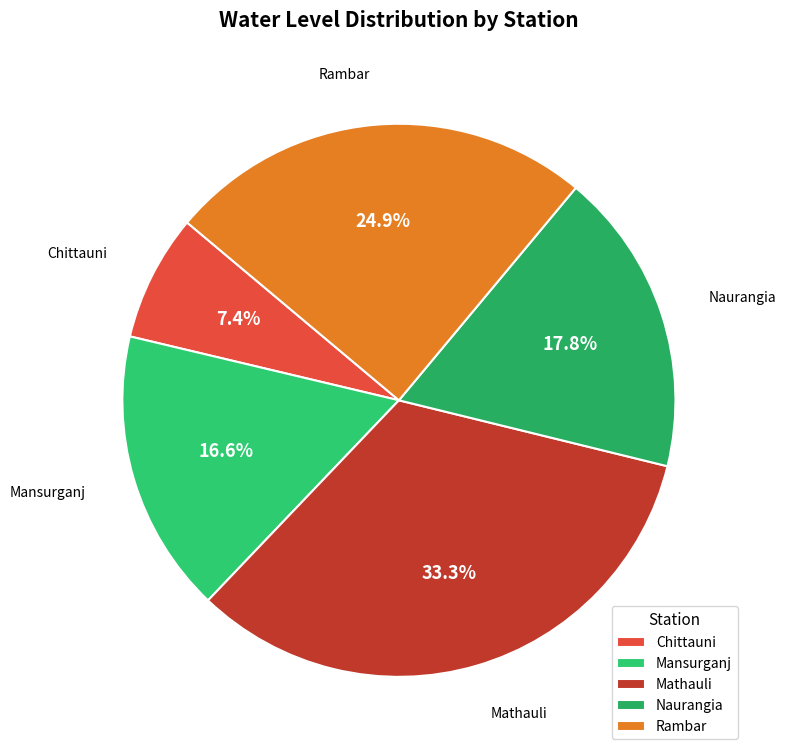

Is it true that Mathauli is 33% of the pie?

True